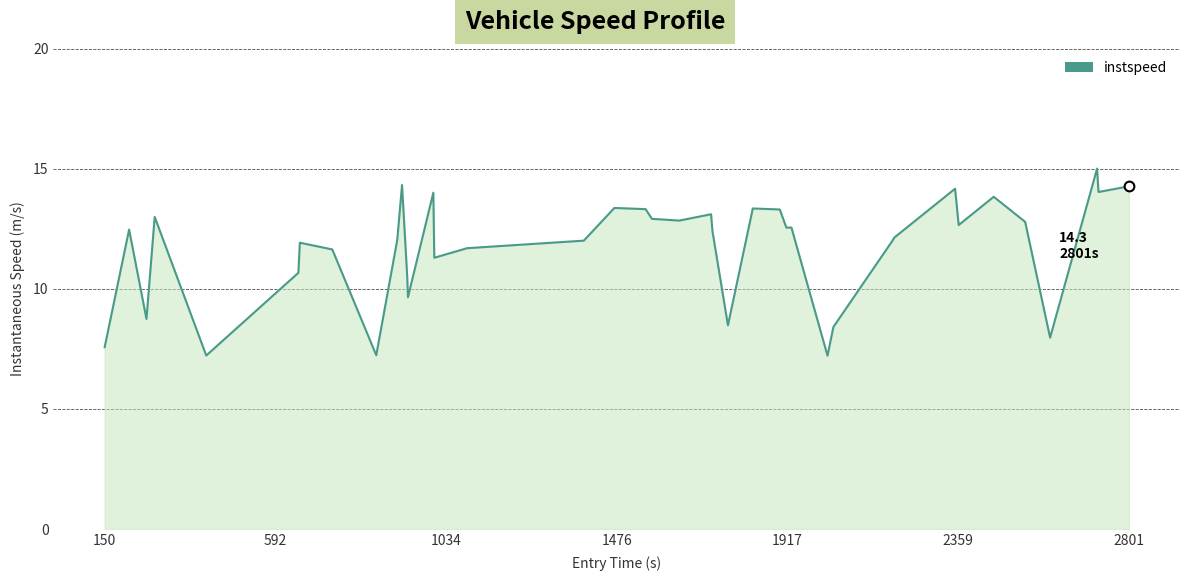

Count the number of data series in this chart.

1